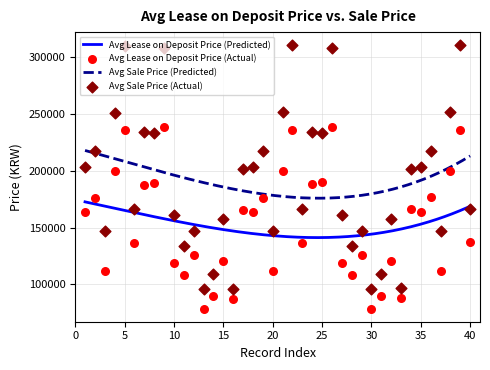

Which series has the widest spread of Y values?

Average Sale Price